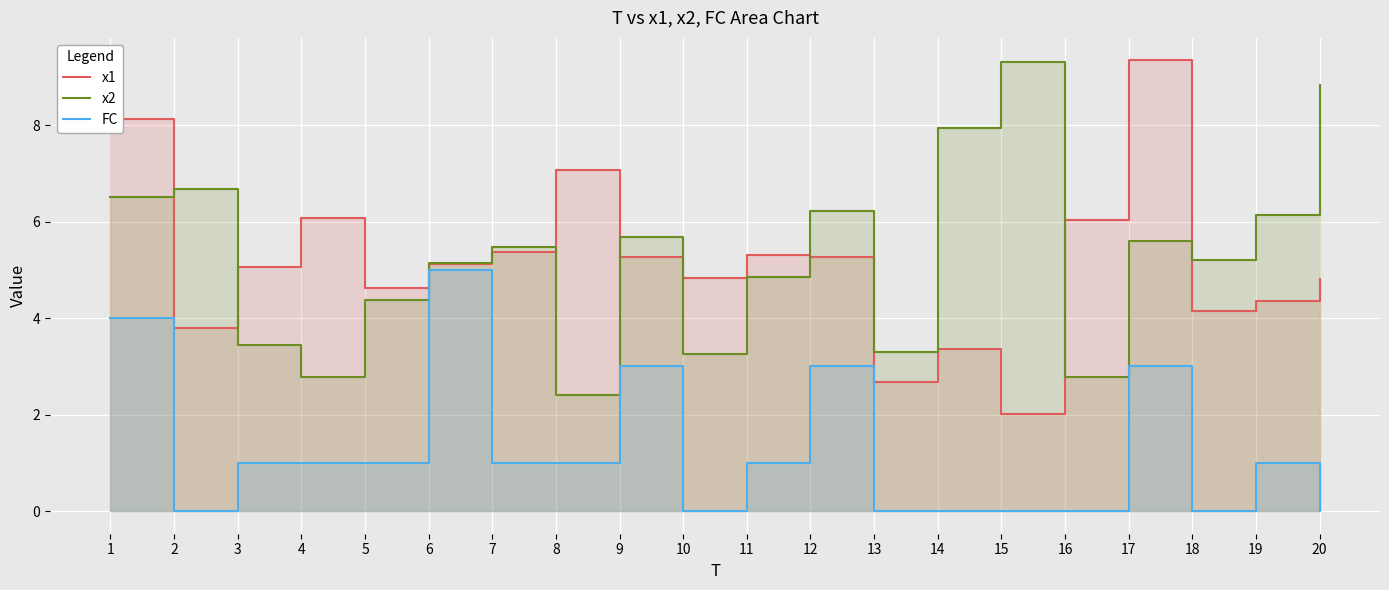

Between 19 and 15, which is larger?

19